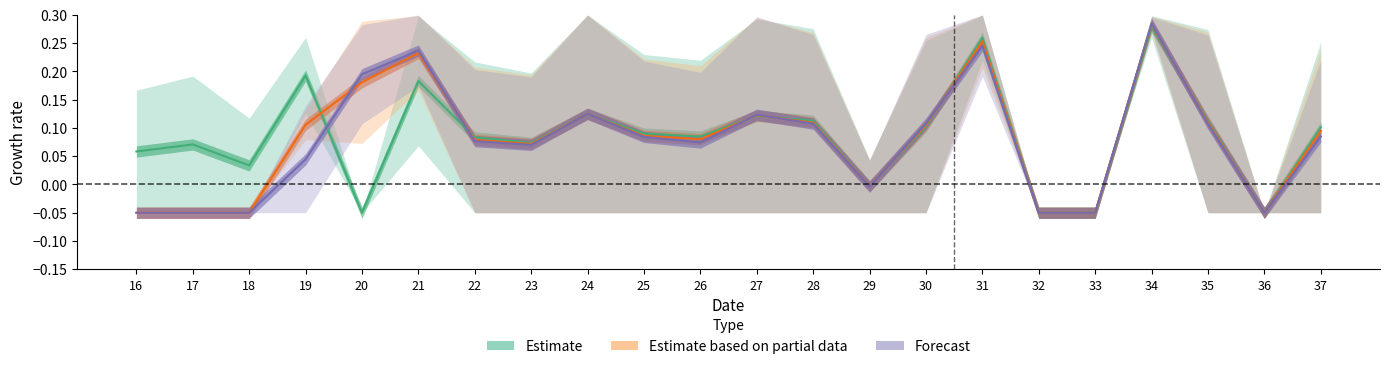

The Estimate series shows 0.0 at 35. True or false?

False